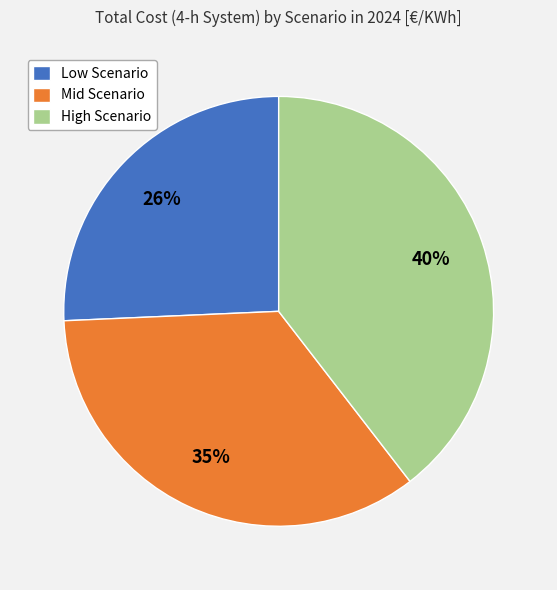

Count the number of slices in the pie.

3